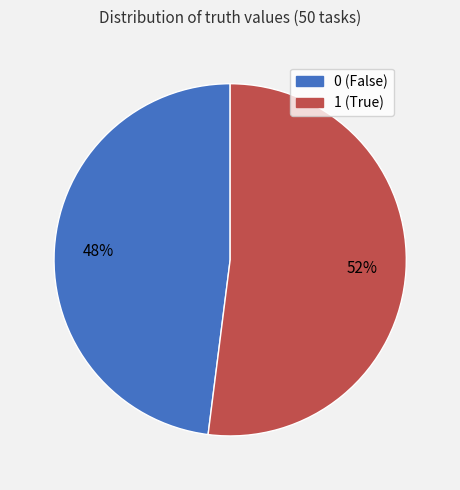

Which category accounts for the majority?

1